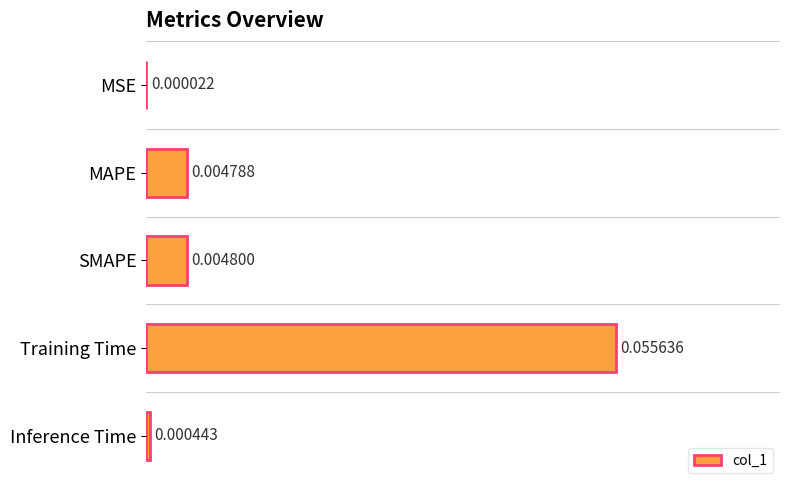

What is the change in value from MSE to Training Time?

+0.1